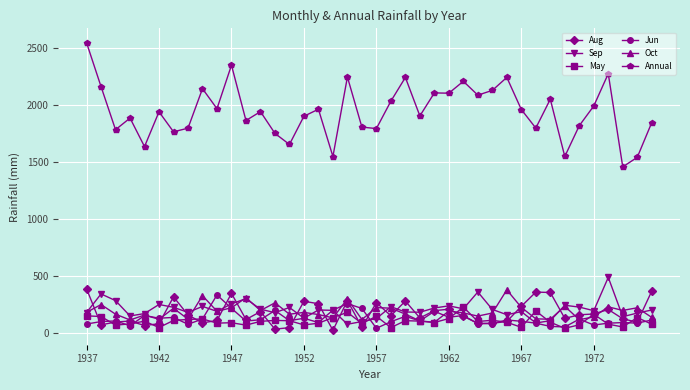

What is the value of the May point at the 12th from the left?

69.1